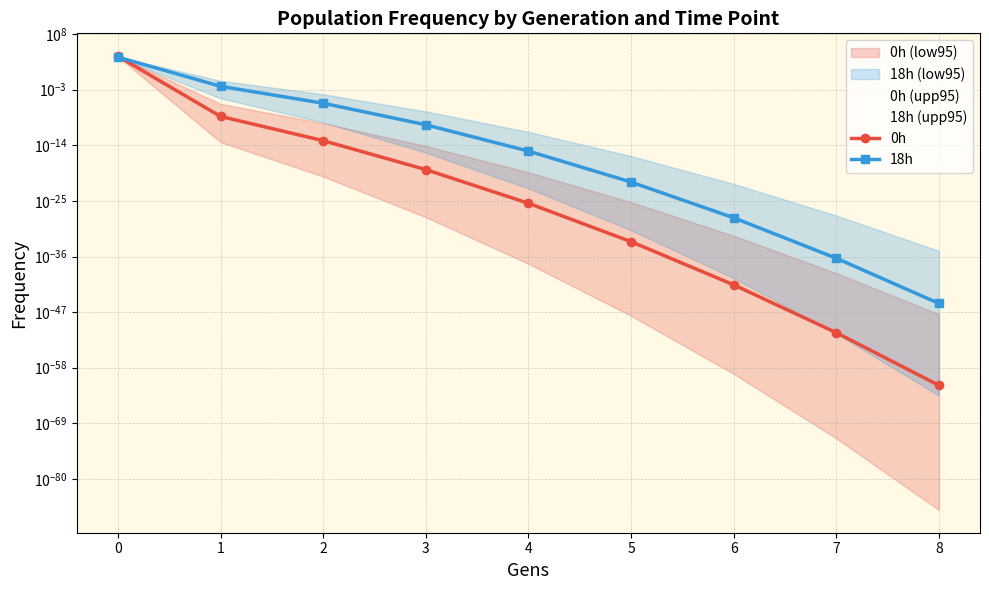

What is the value of the 18h point at the 1st from the left?

2869.8